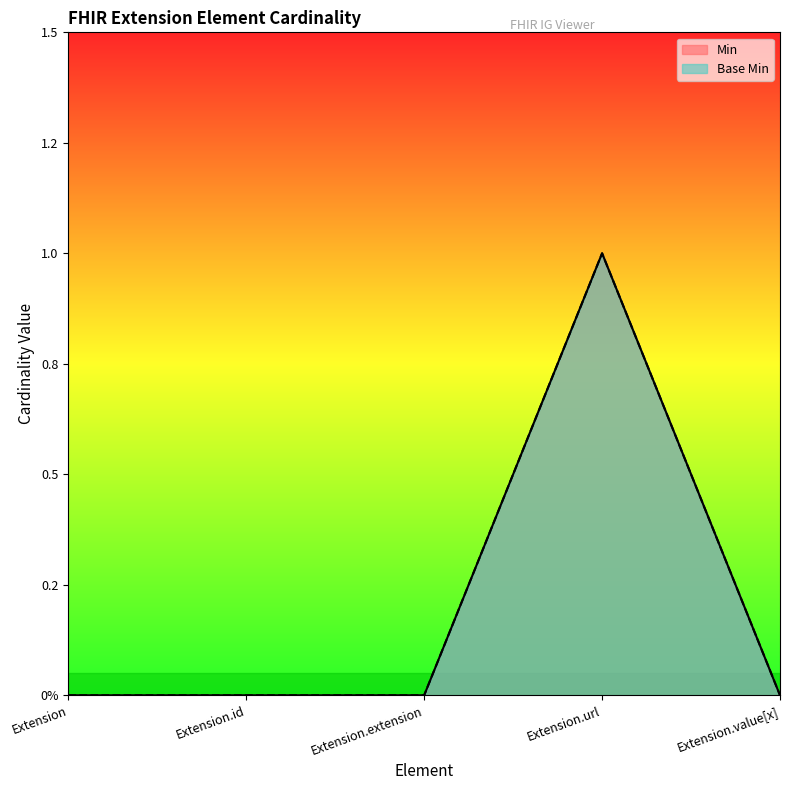

At Extension.extension, list the series in order from largest to smallest.

Min, Base Min